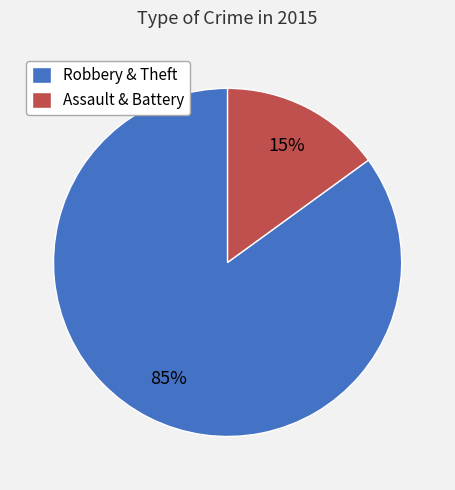

Rank the categories by value from highest to lowest.

Robbery & Theft, Assault & Battery